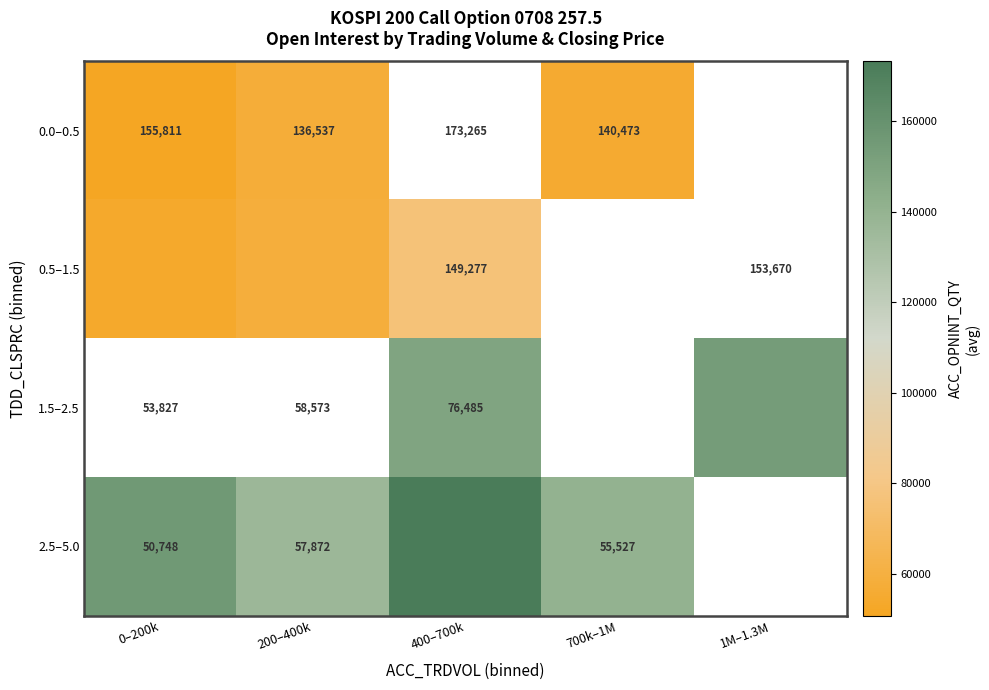

Between 700k–1M and 200–400k, which is larger?

200–400k